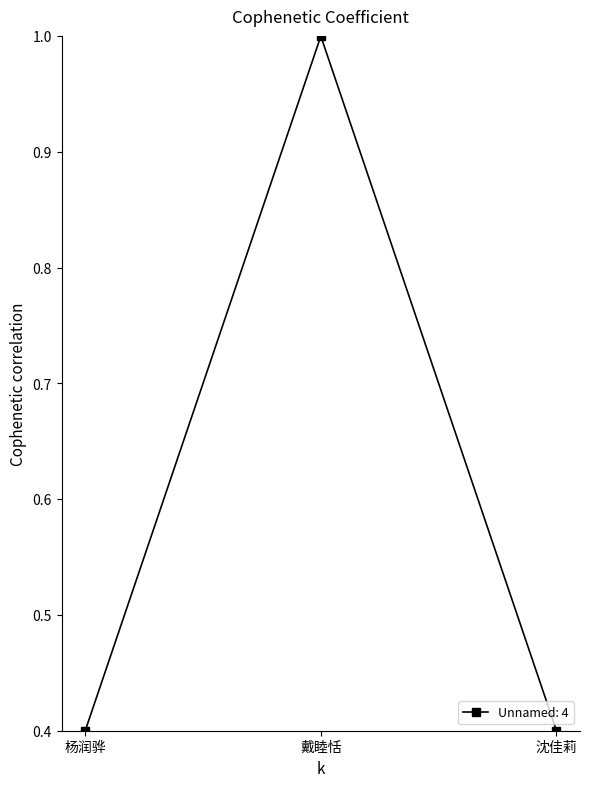

What is the minimum value shown in the chart?

0.4